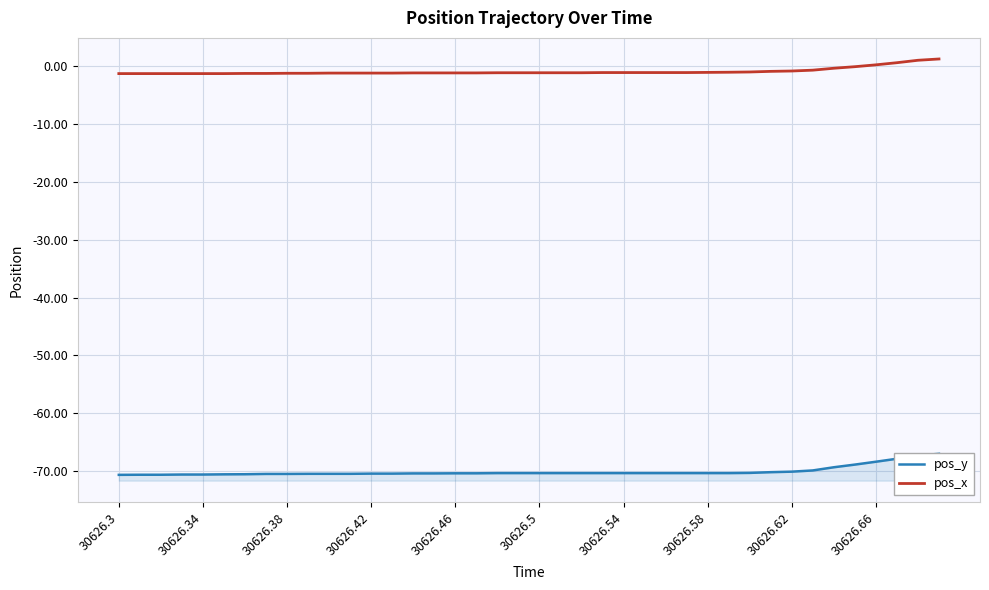

Where is pos_y nearest to the value -68?

37